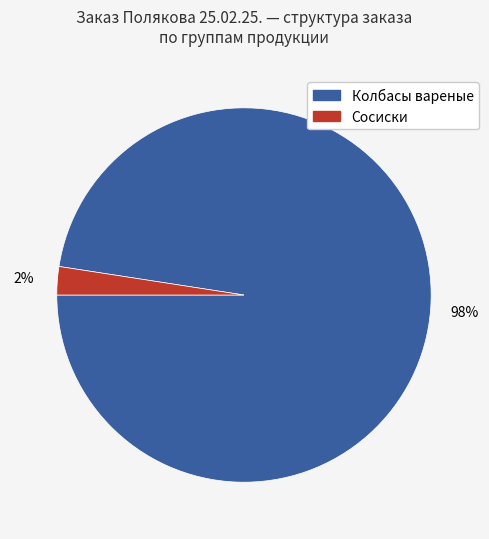

To the nearest percent, what is the average slice percentage?

50%